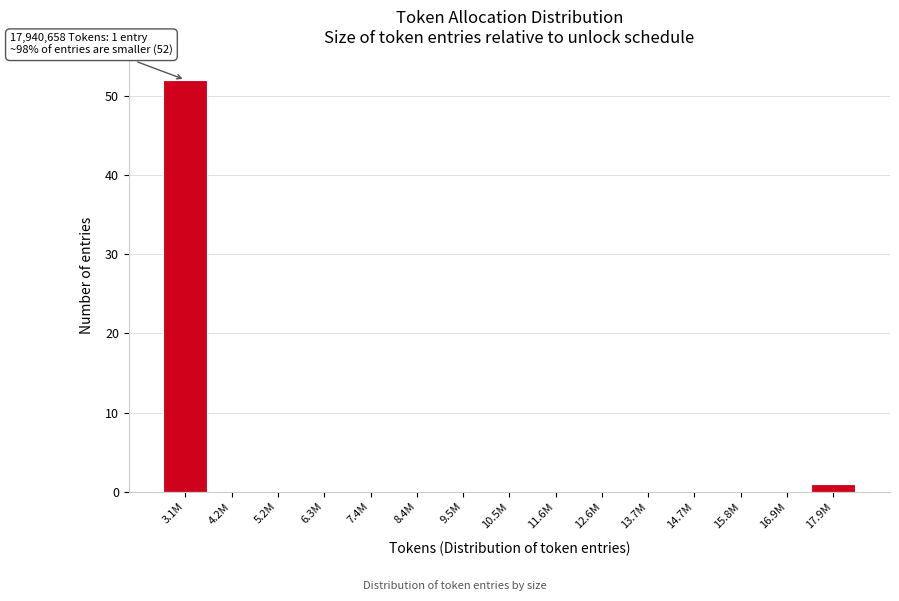

Reading right to left, list all the values displayed in this chart.

17.9M=1	16.9M=0	15.8M=0	14.7M=0	13.7M=0	12.6M=0	11.6M=0	10.5M=0	9.5M=0	8.4M=0	7.4M=0	6.3M=0	5.2M=0	4.2M=0	3.1M=52